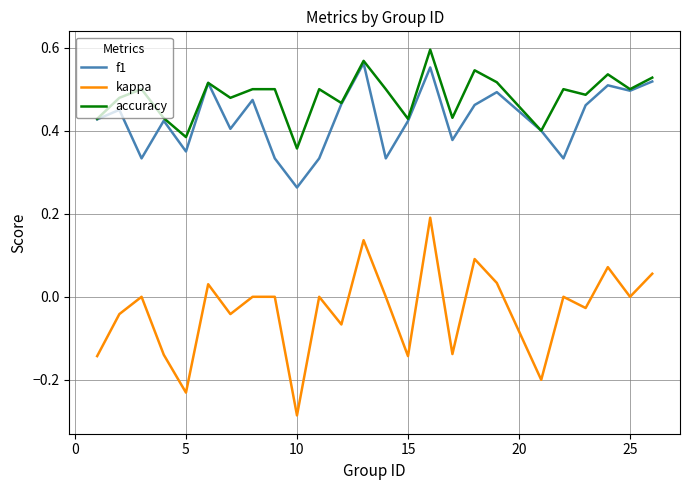

True or false: kappa and accuracy intersect in this chart.

False